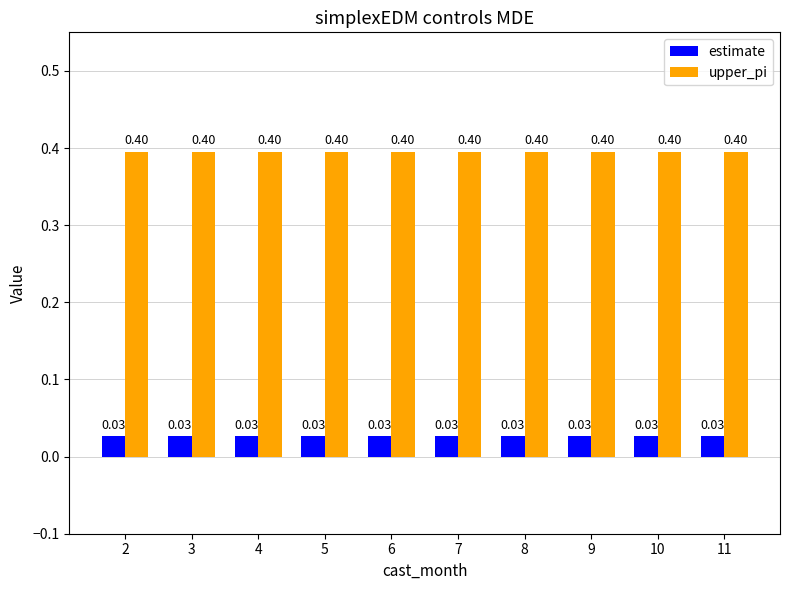

What are all the series names shown in the legend?

estimate, upper_pi